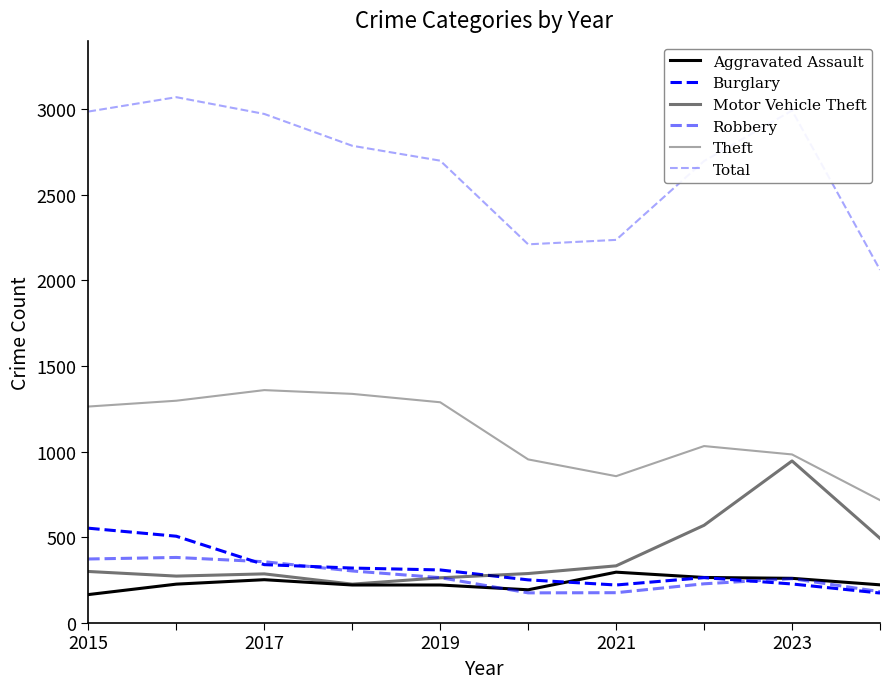

Reading right to left, list all the values displayed in this chart.

Aggravated Assault: 221	259	264	295	192	220	220	251	225	164
Burglary: 173	226	263	220	250	308	319	339	505	552
Motor Vehicle Theft: 493	945	569	332	287	262	225	285	272	299
Robbery: 181	257	227	175	174	263	302	356	381	372
Theft: 716	983	1032	856	954	1288	1337	1359	1297	1263
Total: 2062	2993	2698	2237	2211	2700	2787	2973	3071	2987